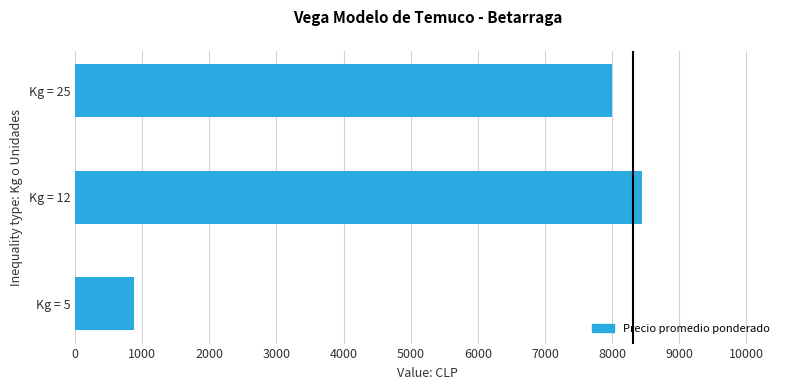

Reading bottom to top, what are all the values shown in this chart?

881	8438	8000